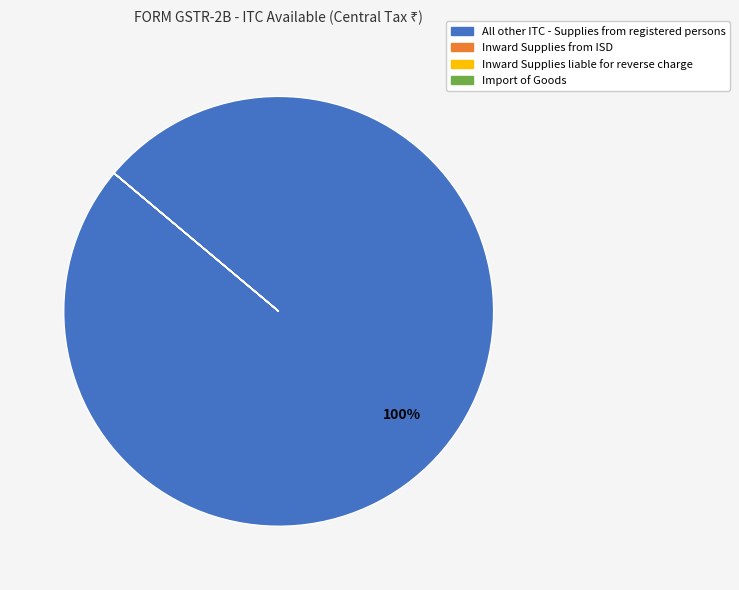

Which category has the biggest portion of the pie?

All other ITC - Supplies from registered persons